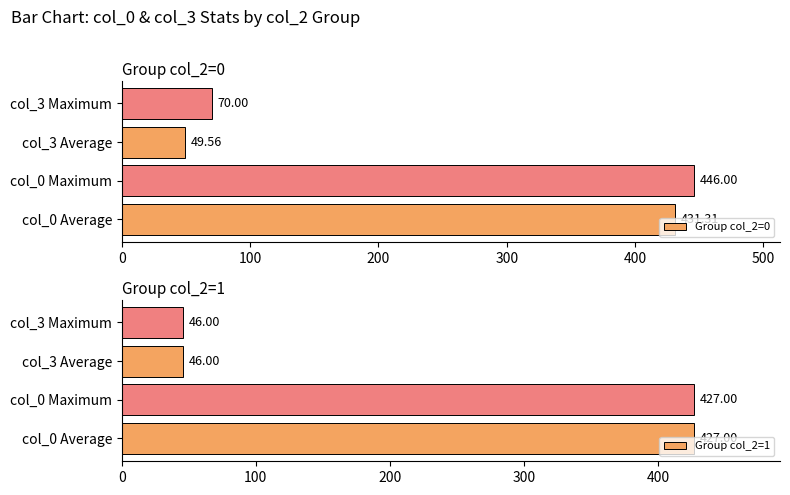

What are all the series names shown in the legend?

Group col_2=0, Group col_2=1